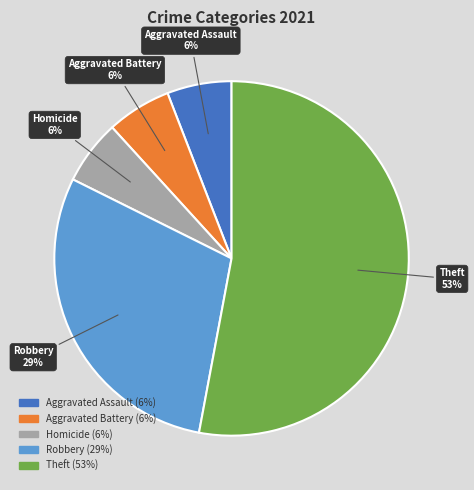

Is there any slice that represents more than half of the pie?

Yes